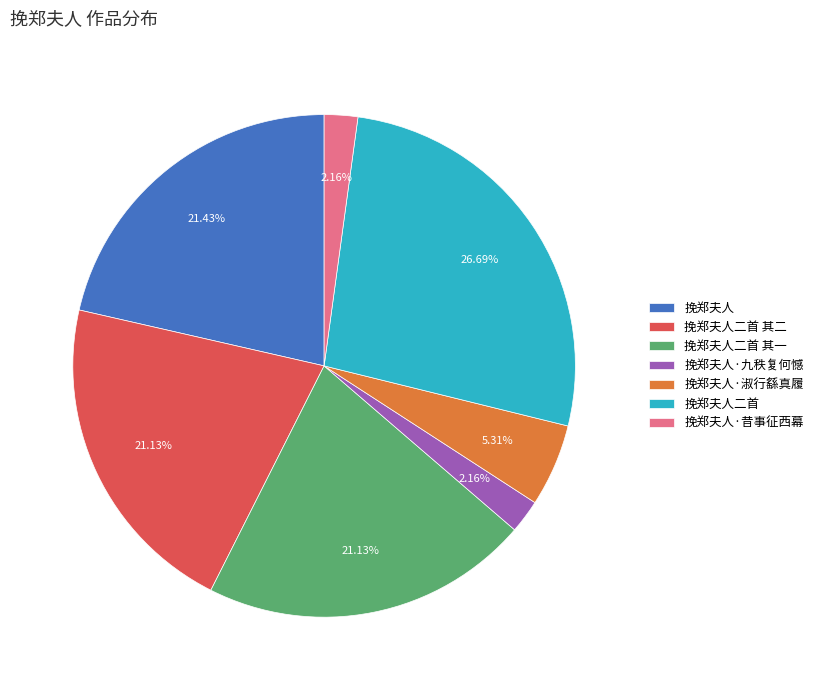

To the nearest percent, what is the difference between the 挽郑夫人·淑行繇真履 and 挽郑夫人·昔事征西幕 slice percentages?

3%